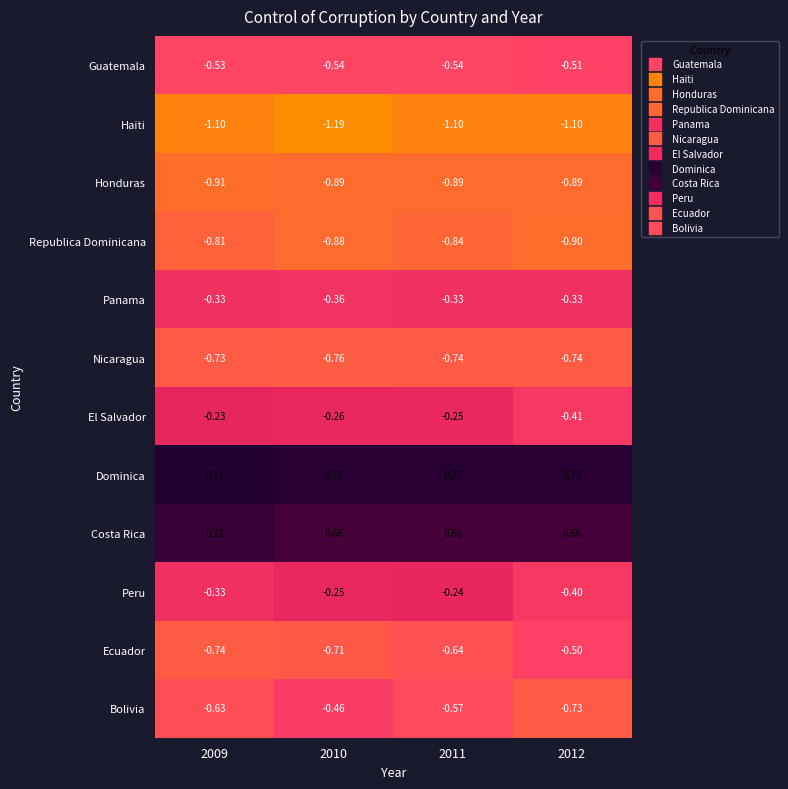

Between 2009 and 2012, which series saw the biggest shift?

Ecuador